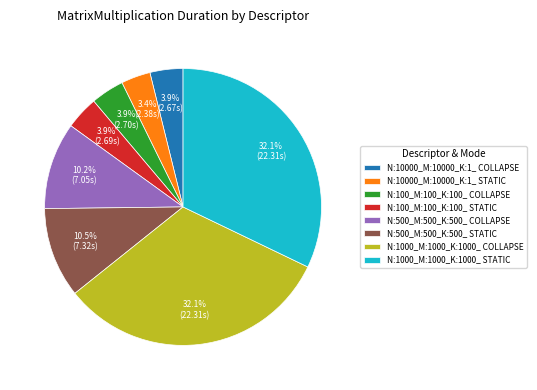

Is N:10000_M:10000_K:1_ STATIC the majority of the pie?

No